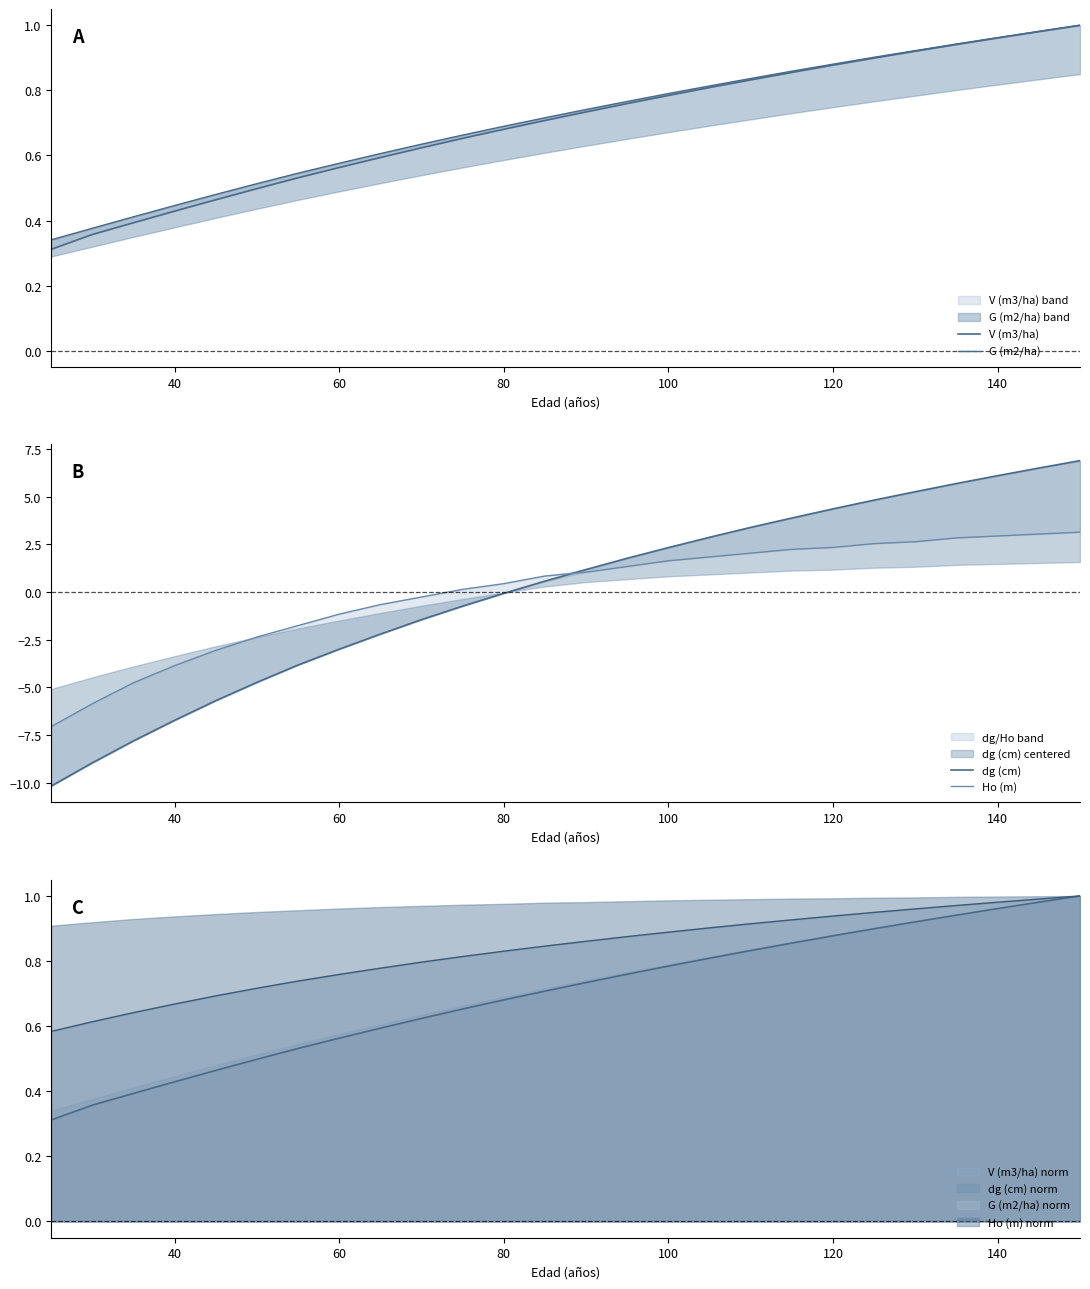

True or false: V (m3/ha) norm has a value of 0.5 at 140.

False